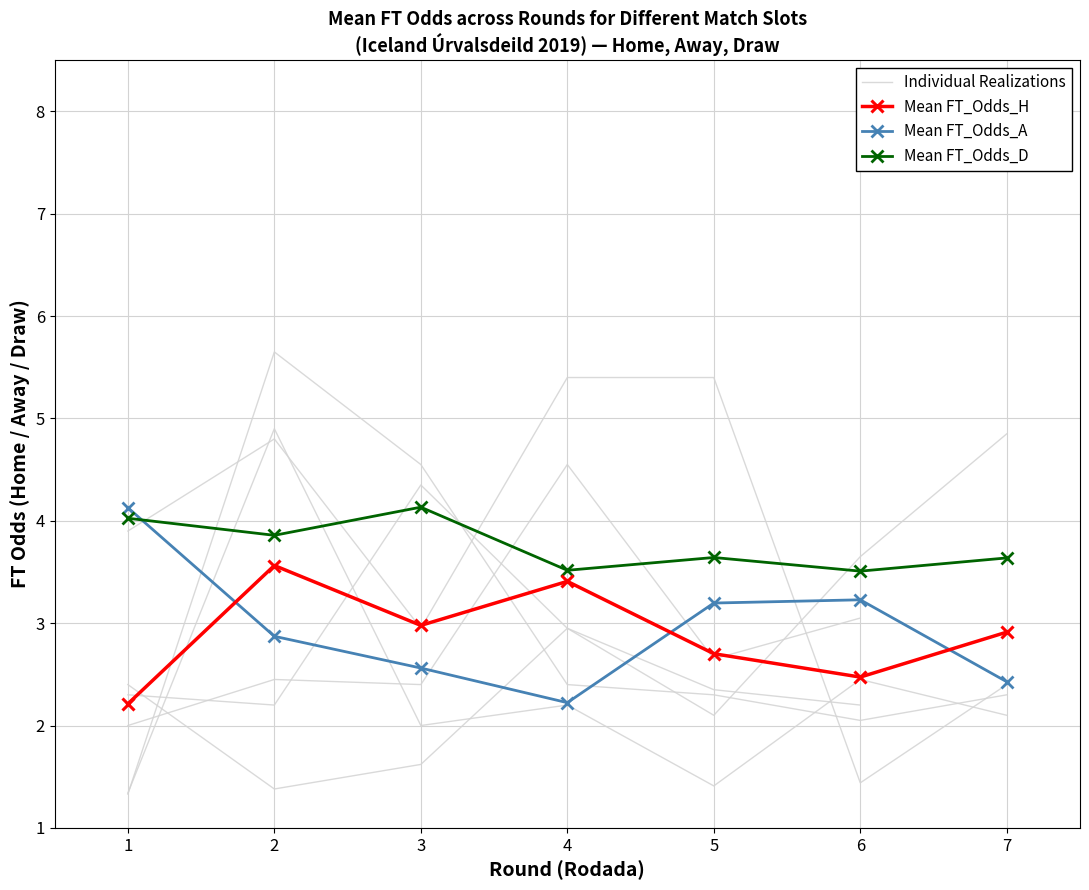

The value of Individual Realizations at 2 is 5.7. True or false?

True